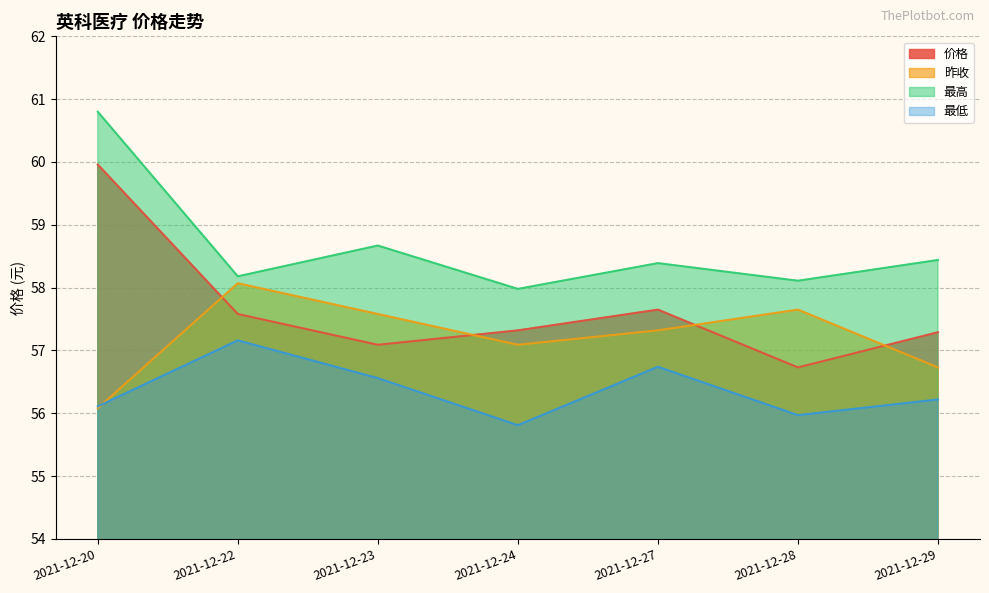

What is the difference between the maximum and second lowest values in the 价格 series?

2.9